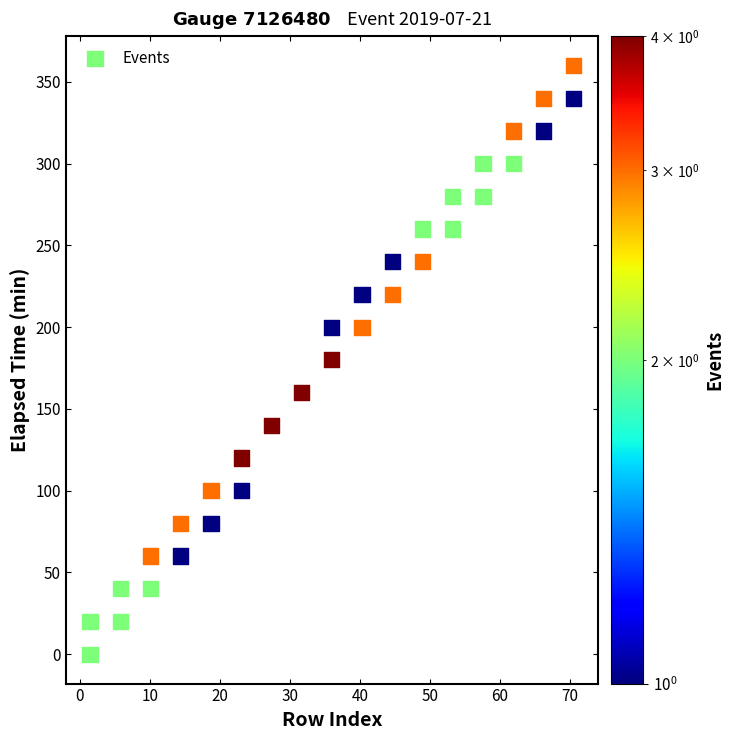

What is the range of Y values (max minus min)?

360